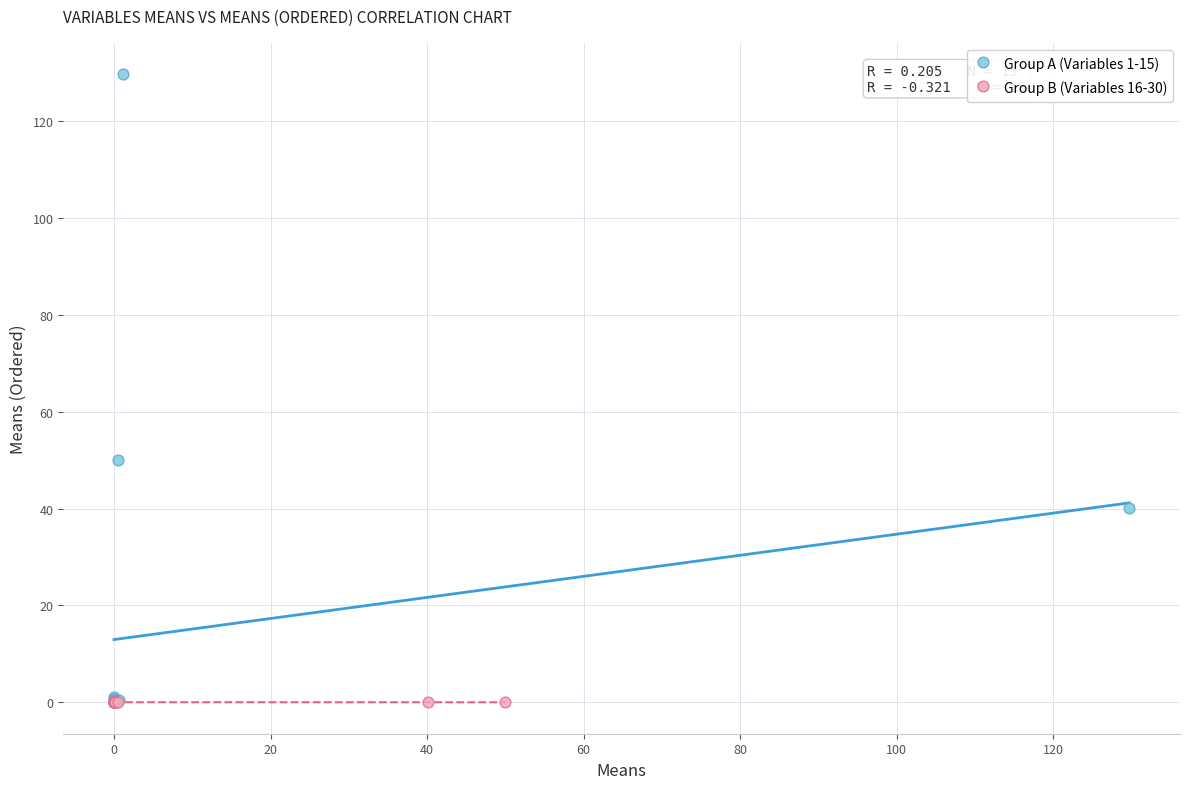

What are all the series names shown in the legend?

Group A (Variables 1-15), Group B (Variables 16-30)